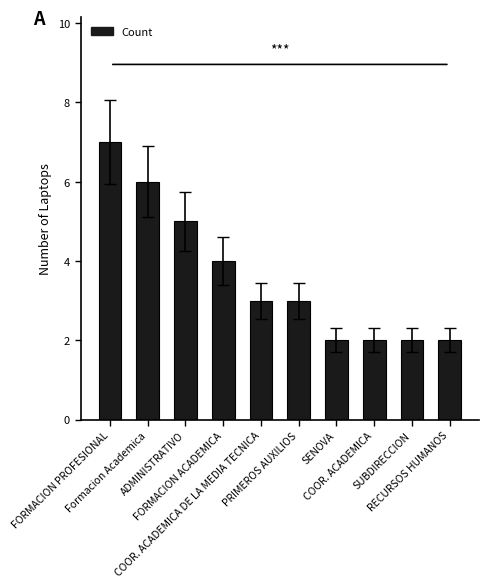

What is the maximum value shown in the chart?

7